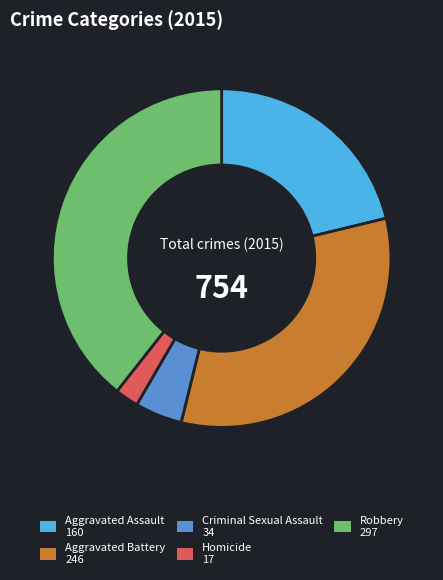

Is there a majority slice in this chart?

No